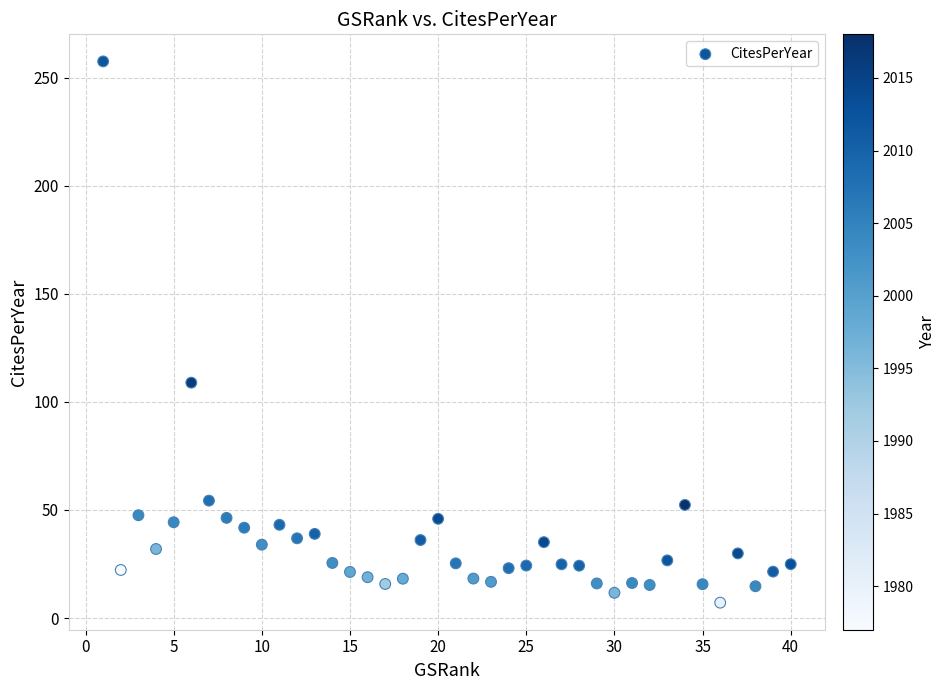

What Y value in the scatter plot is closest to 132?

108.9